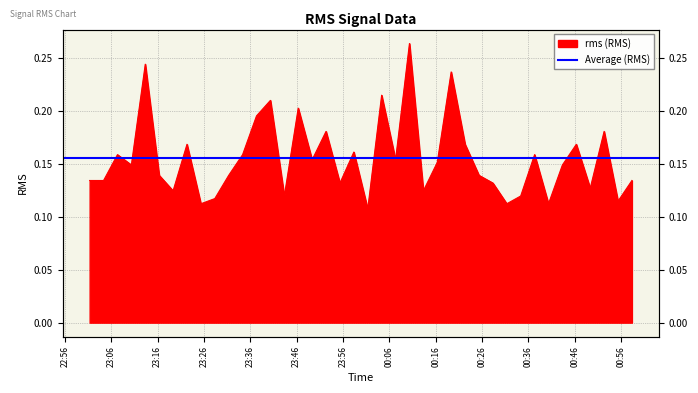

What is the smallest value displayed?

0.1